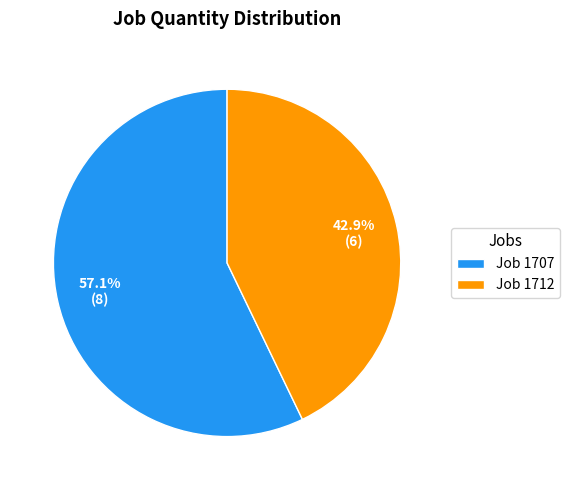

Rank the categories by value from lowest to highest.

Job 1712, Job 1707